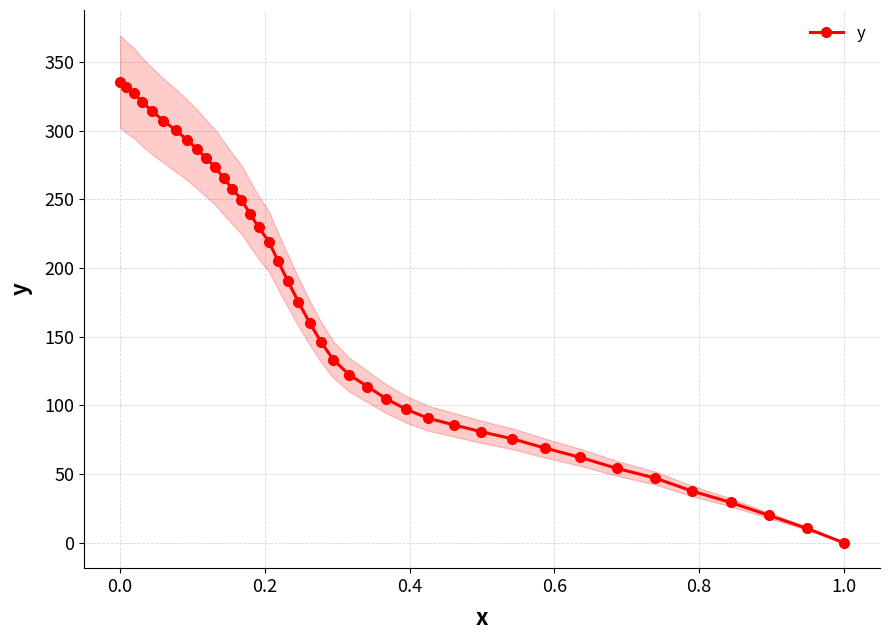

Count the number of data series in this chart.

1